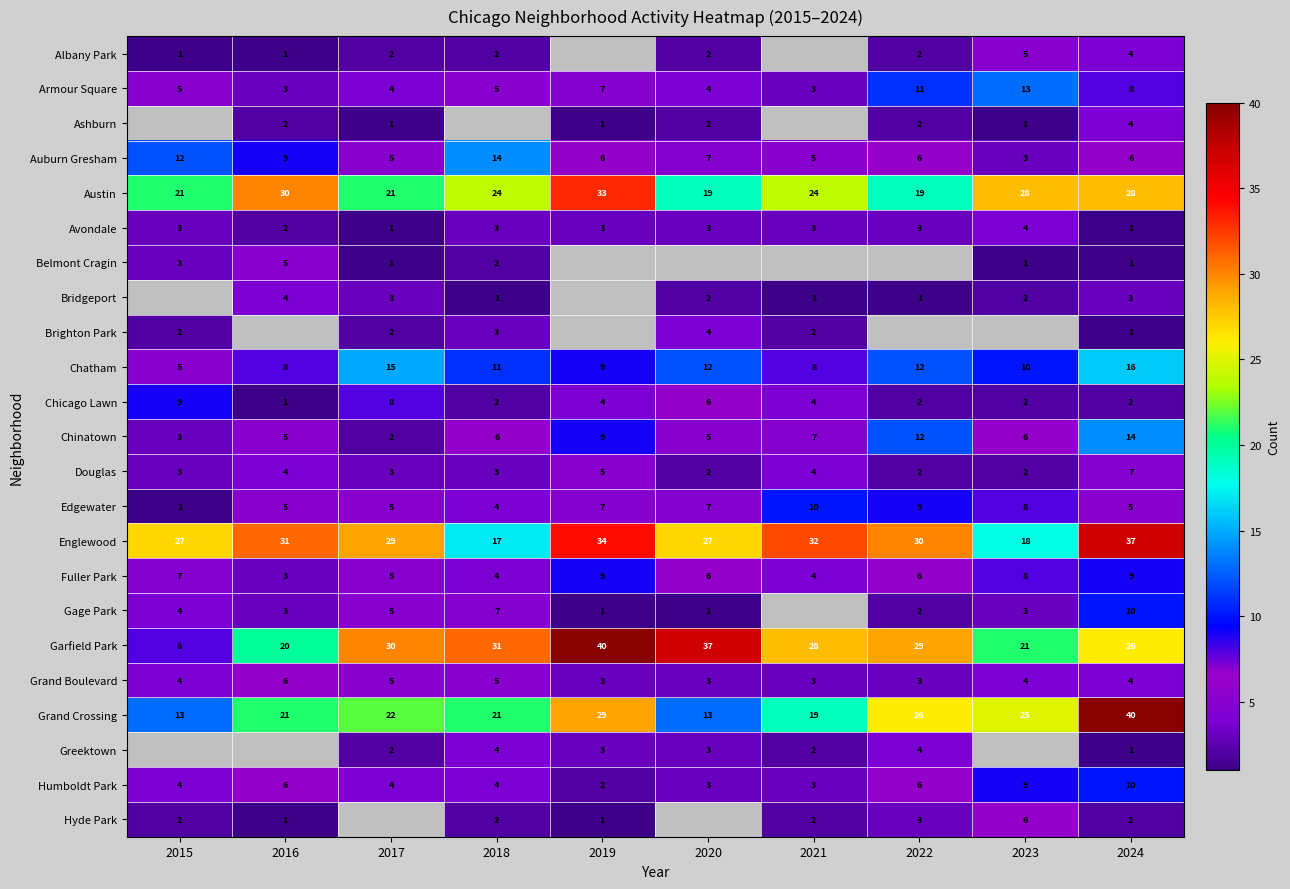

What is the spread (max minus min) of values at 2020?

36.0